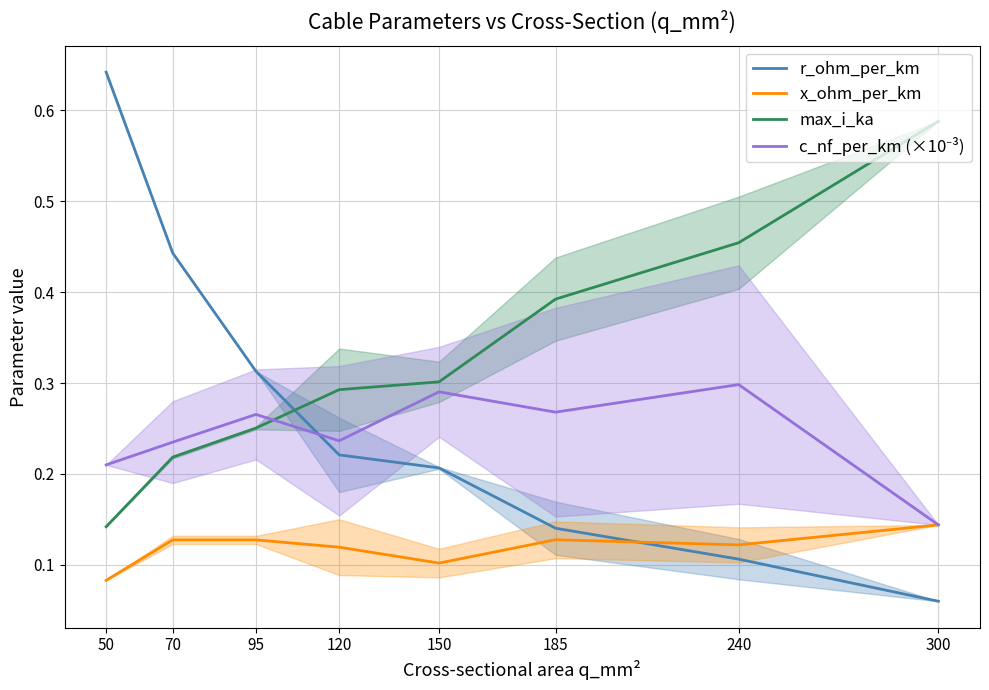

What is the average value of the max_i_ka series?

0.3